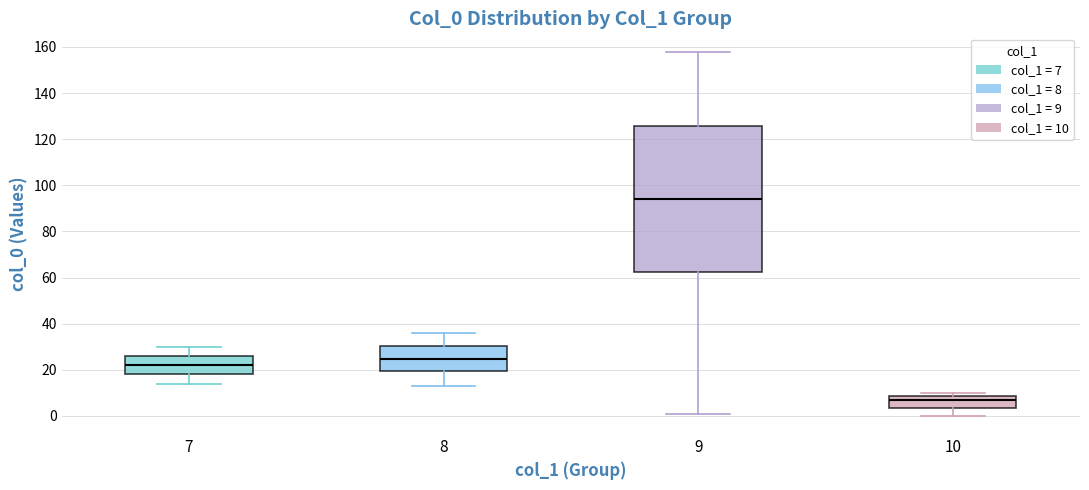

Reading left to right, read every box against the y-axis: the position of its median line, the range the box covers, and the ends of its whiskers. The values are not printed on the chart, so give them approximately, as read against the axis.

7: median 22, box 18 to 26, whiskers 14 to 30
8: median 24, box 20 to 30, whiskers 14 to 36
9: median 94, box 62 to 126, whiskers 2 to 158
10: median 8 (just below the box's upper edge), box 4 to 8, whiskers 0 to 10